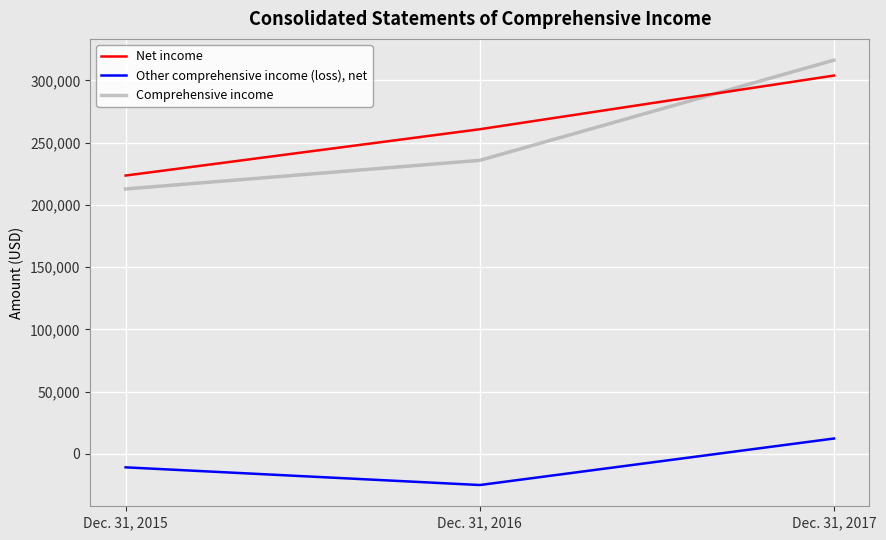

Is the value of Net income at Dec. 31, 2017 greater than the value of Comprehensive income at Dec. 31, 2015?

Yes